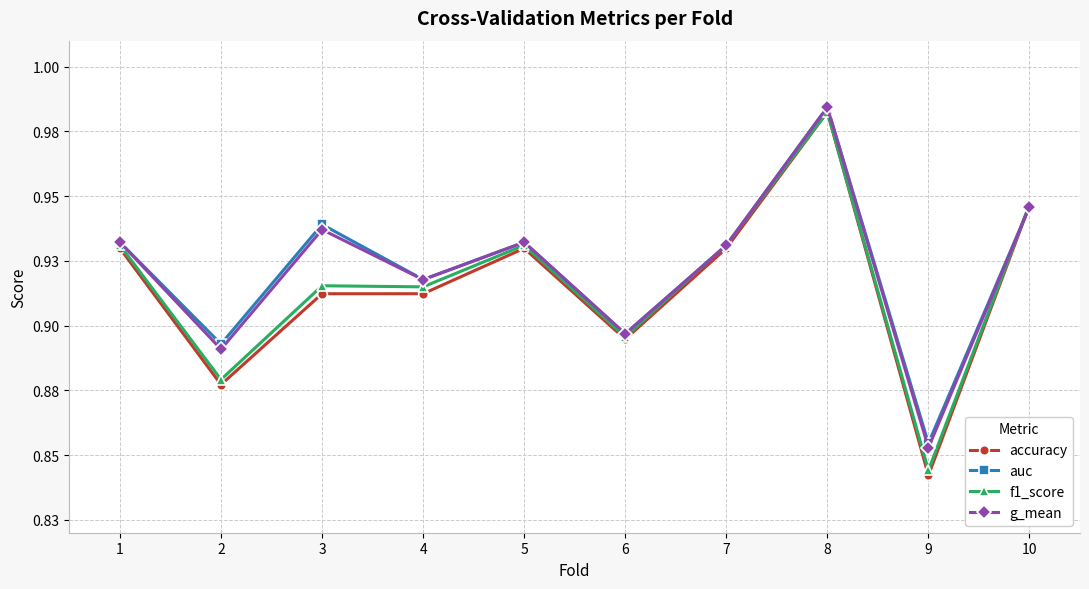

Reading left to right, transcribe all the data shown in this chart.

accuracy: 0.9	0.9	0.9	0.9	0.9	0.9	0.9	1.0	0.8	0.9
auc: 0.9	0.9	0.9	0.9	0.9	0.9	0.9	1.0	0.9	0.9
f1_score: 0.9	0.9	0.9	0.9	0.9	0.9	0.9	1.0	0.8	0.9
g_mean: 0.9	0.9	0.9	0.9	0.9	0.9	0.9	1.0	0.9	0.9